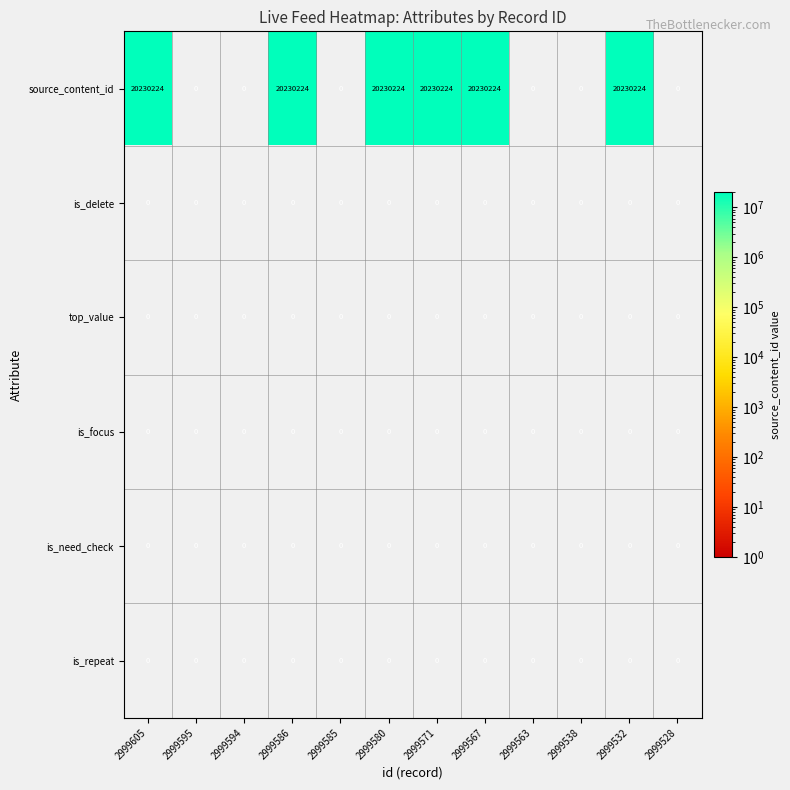

Is it true that source_content_id equals 0 at 2999538?

True